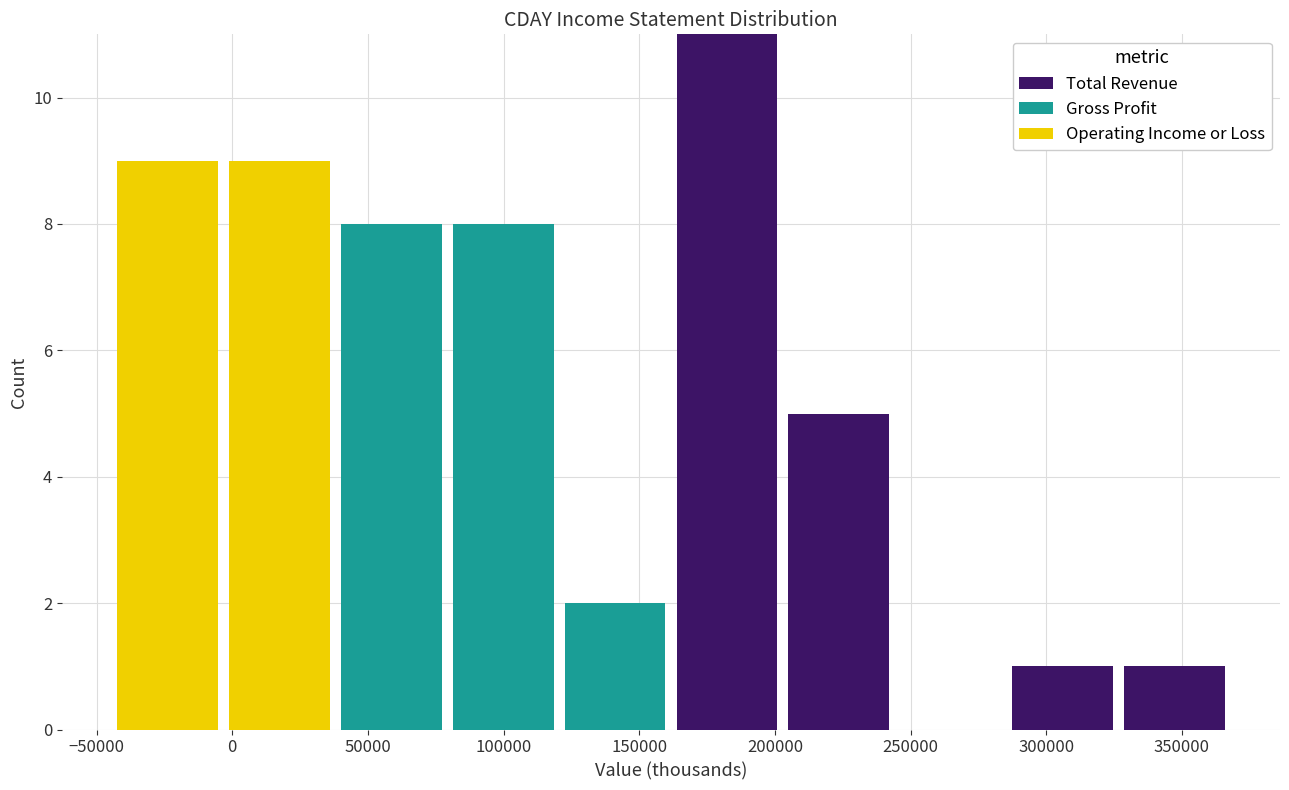

Reading left to right, transcribe this chart: for each stacked bar, give the range it covers on the x-axis and its total height. Neither the bar edges nor the heights are printed on the chart, so give them approximately, as read against the axes.

-45000 to -5000: 9
-5000 to 40000: 9
40000 to 80000: 8
80000 to 120000: 8
120000 to 160000: 2
160000 to 205000: 11
205000 to 245000: 5
245000 to 285000: 0
285000 to 325000: 1
325000 to 370000: 1